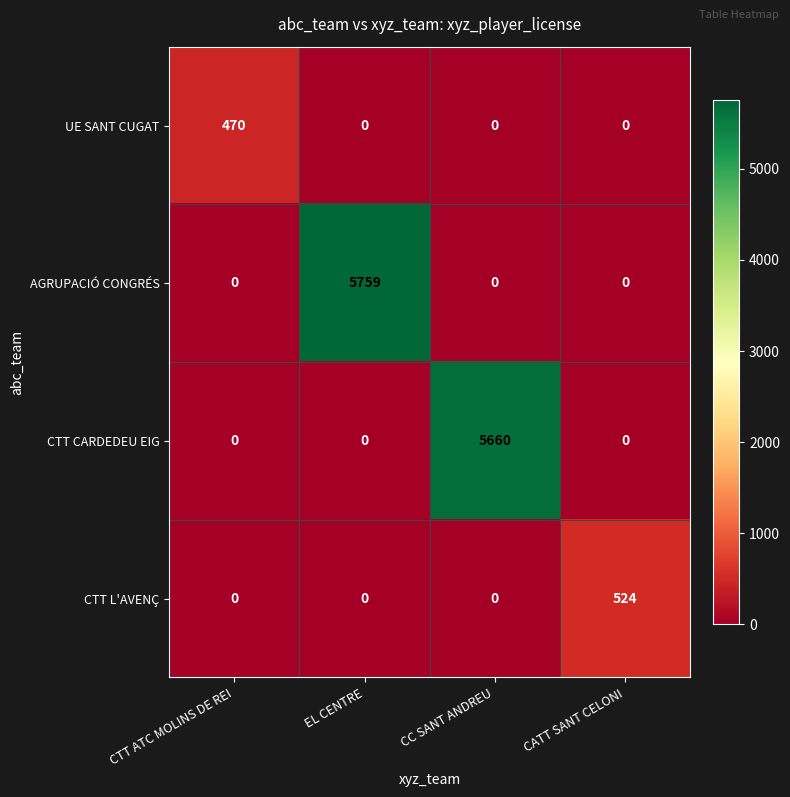

How many AGRUPACIÓ CONGRÉS values are between 0 and 5759?

4